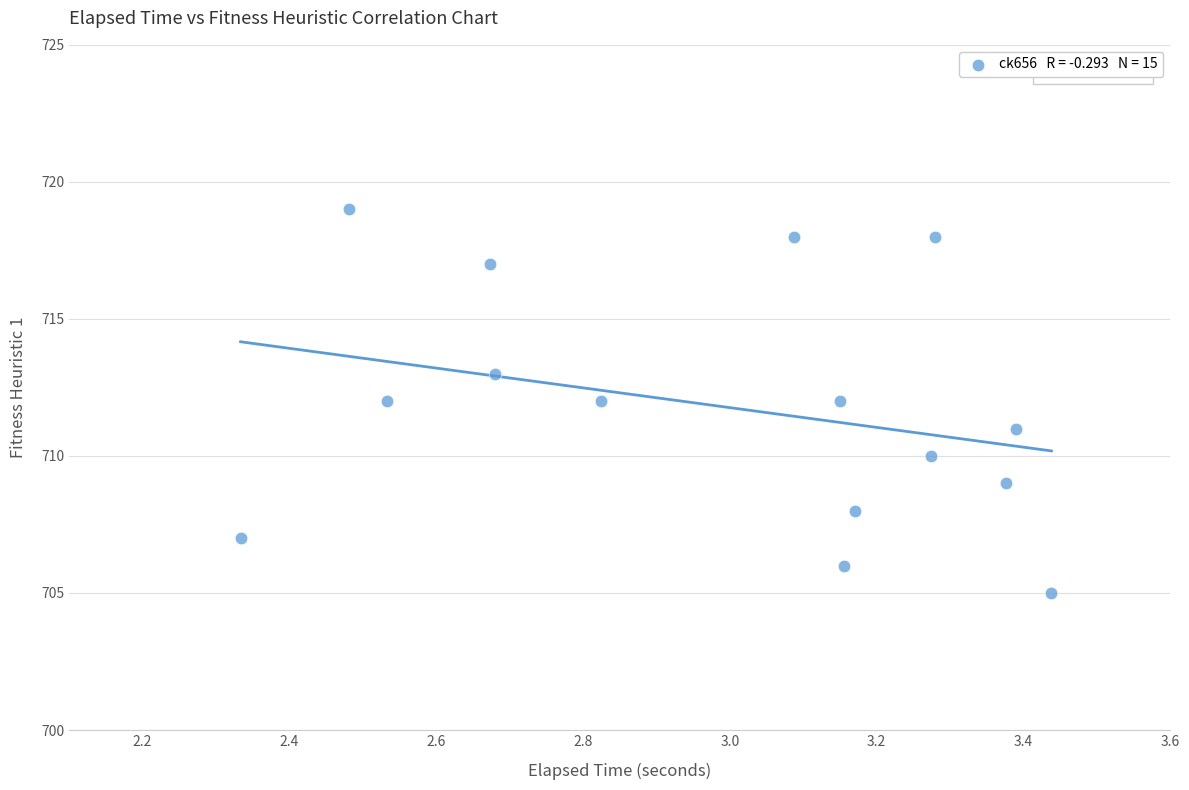

What is the range of Y values (max minus min)?

14